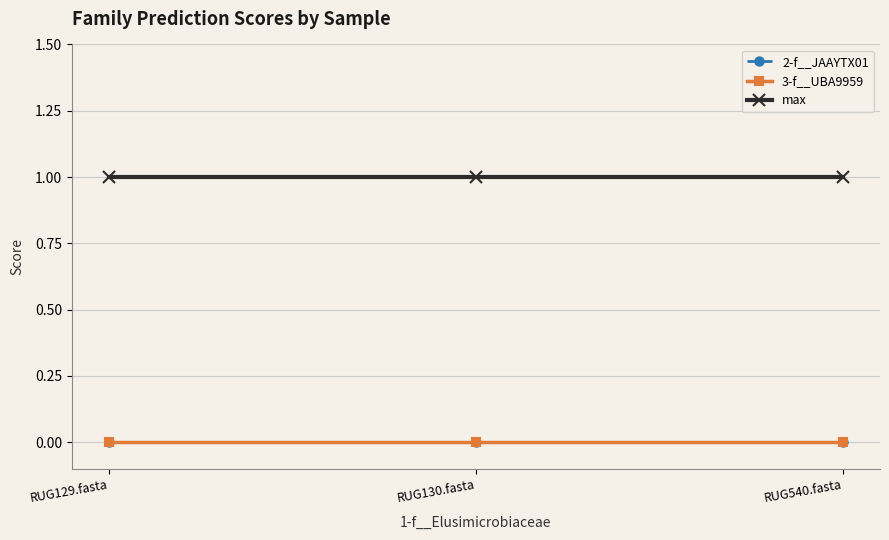

How many lines are shown in the chart?

3